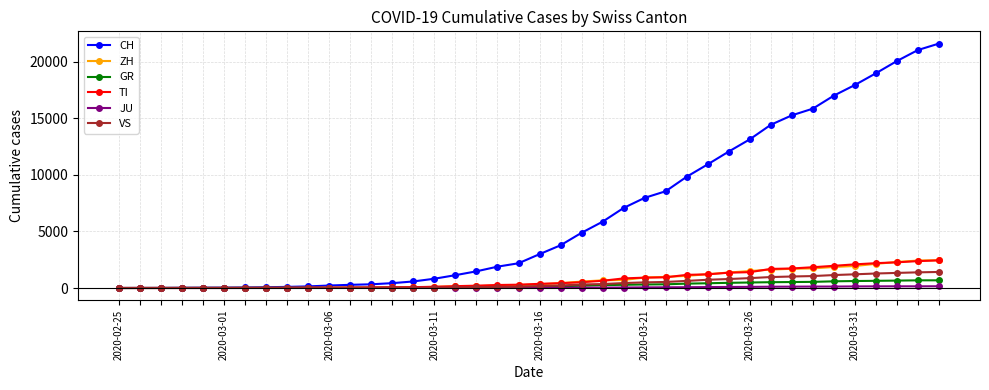

Which series has the widest spread of values?

CH